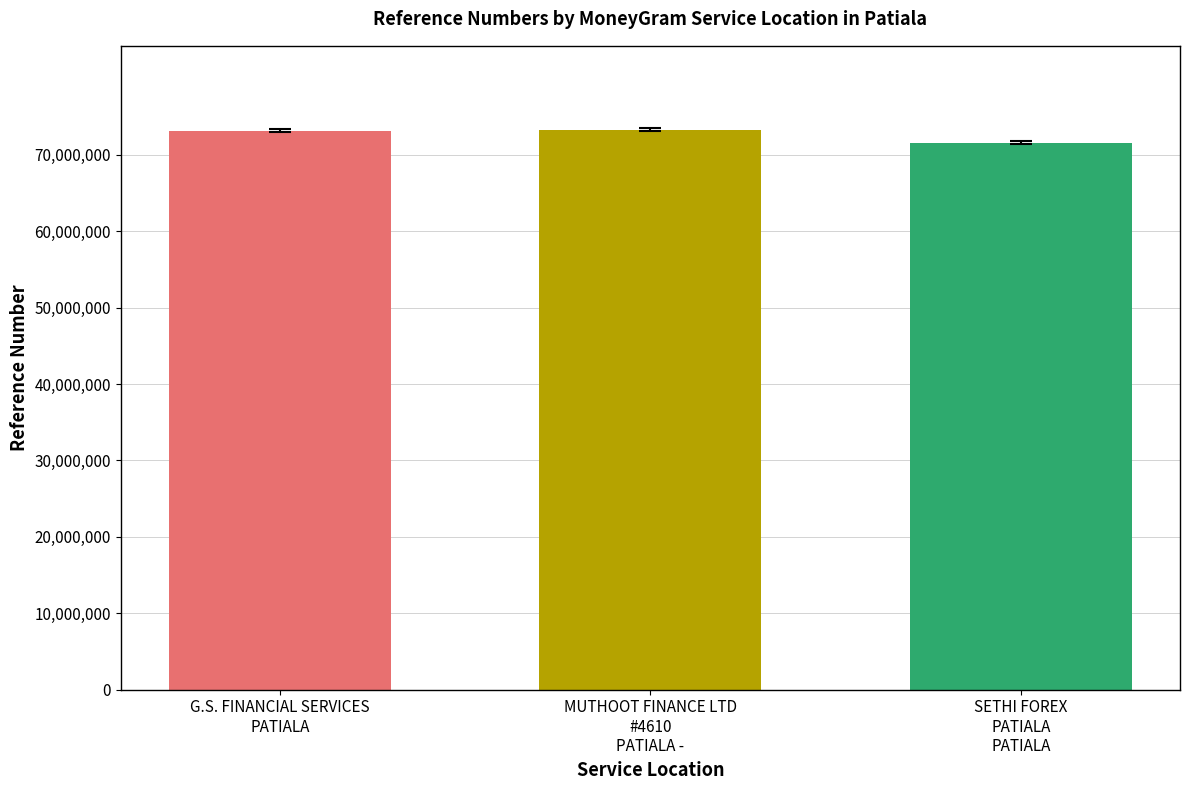

What is the smallest value displayed?

71573786